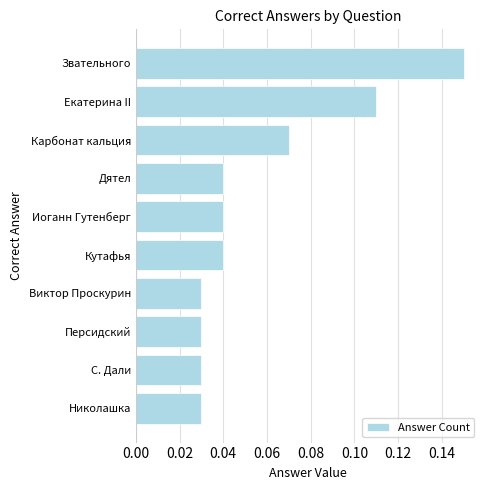

Which has a higher value, Иоганн Гутенберг or Екатерина II?

Екатерина II